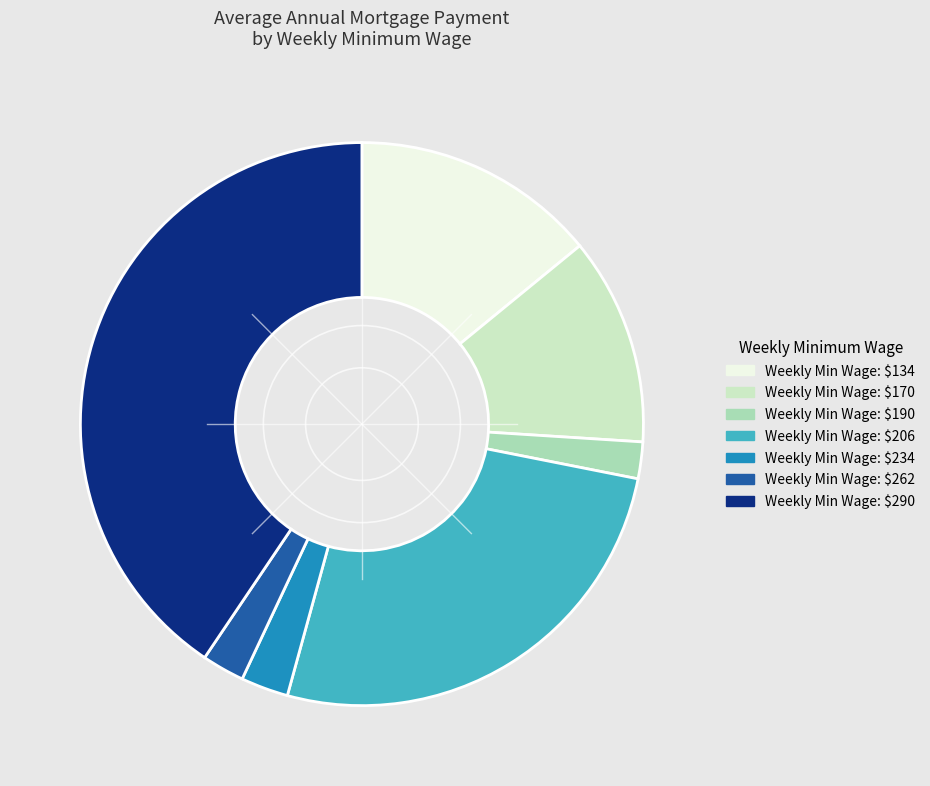

Is there any slice that represents more than half of the pie?

No